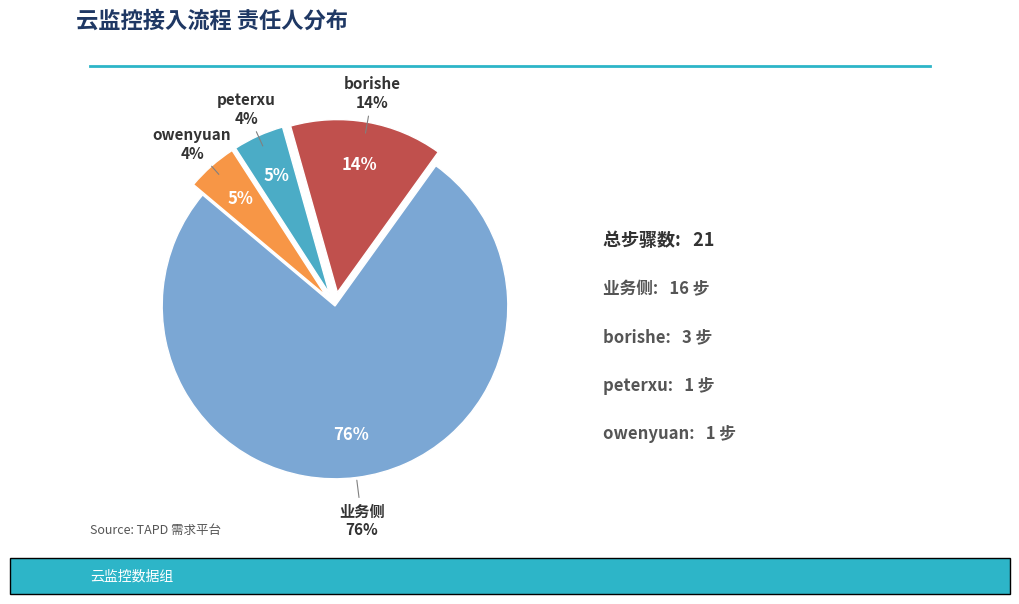

Is 业务侧 the majority of the pie?

Yes